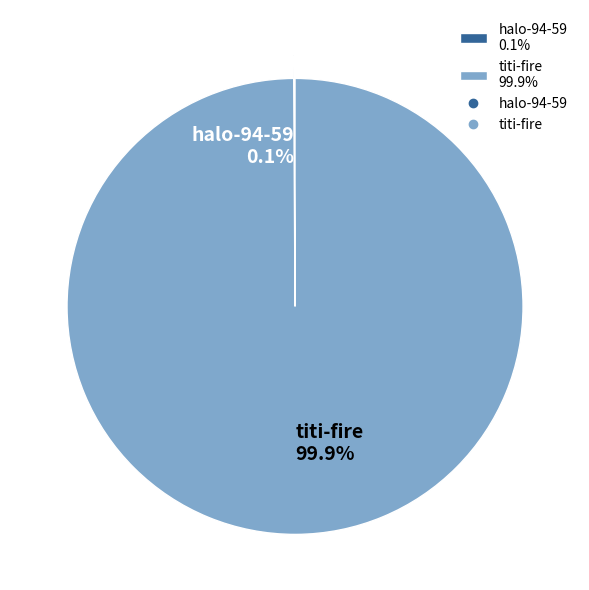

Does any single category account for the majority?

Yes